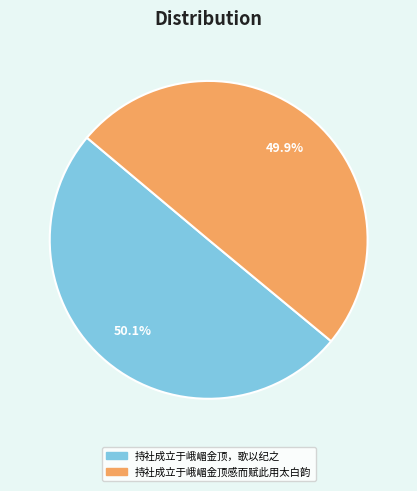

To the nearest percent, what portion does 持社成立于峨嵋金顶感而赋此用太白韵 represent?

50%